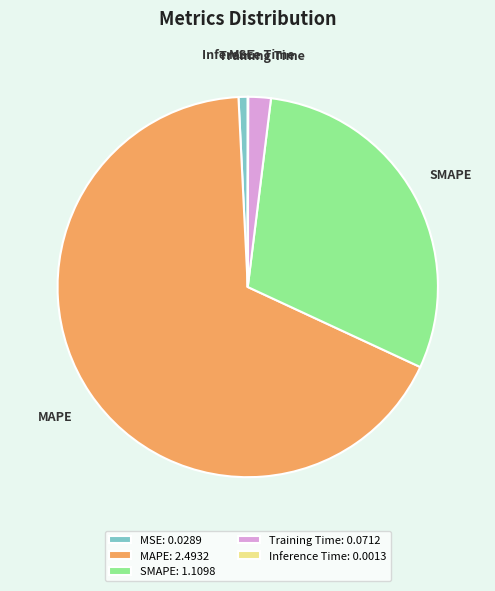

The MAPE slice represents 67% of the pie. True or false?

True